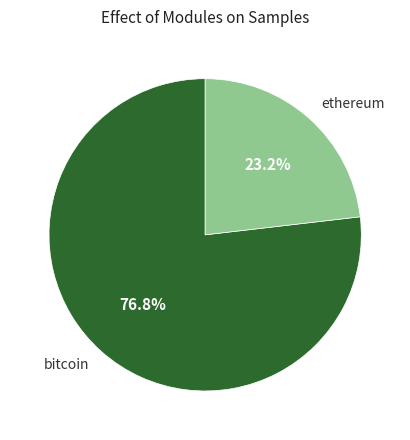

Which category has the smallest portion of the pie?

ethereum